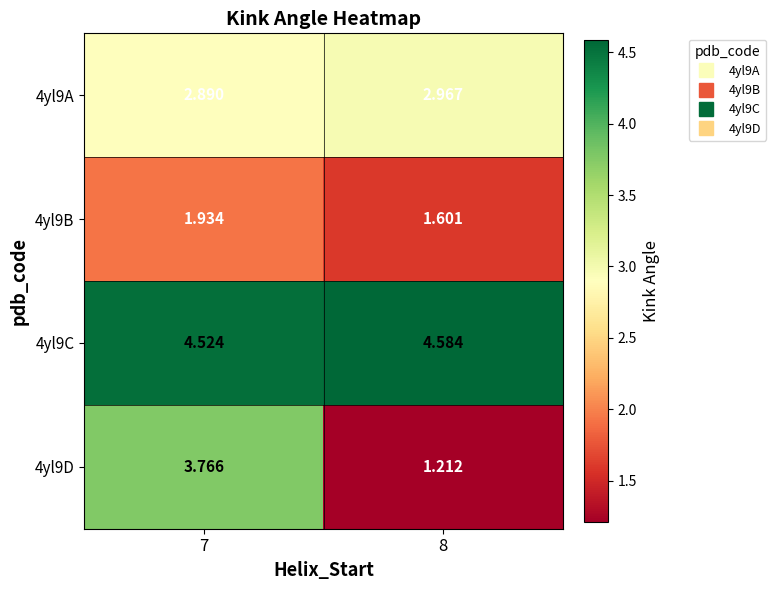

Is the value of 4yl9D at 7 greater than the value of 4yl9B at 8?

Yes